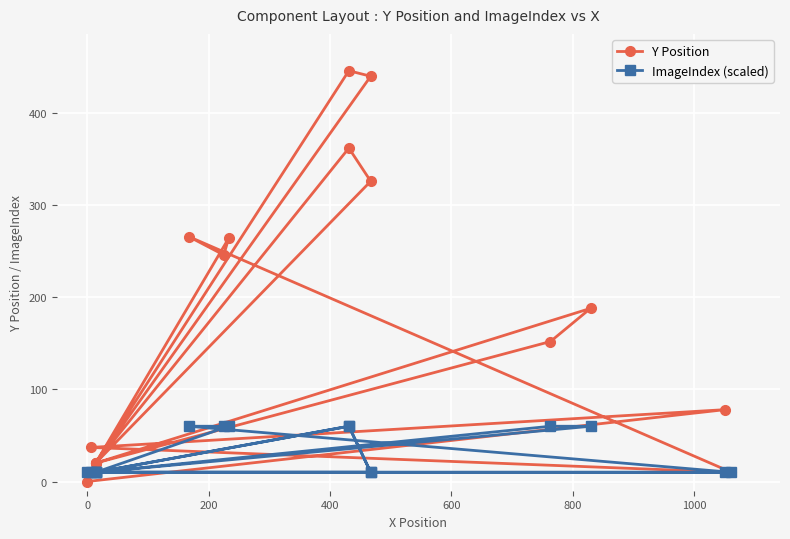

The value of ImageIndex (scaled) at 400 is 17. True or false?

False